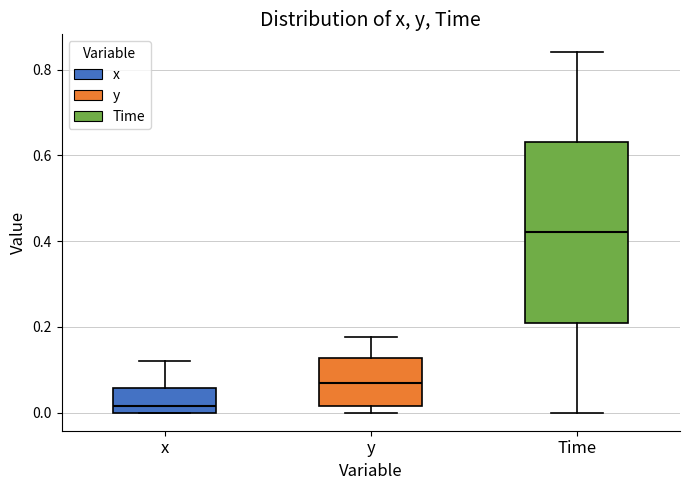

Reading left to right, transcribe this box plot: for each box, give where its median line is, the range the box spans, and where its two whiskers end, as read against the y-axis. The values are not printed on the chart, so give them approximately, as read against the axis.

x: median 0.02, box 0.00 to 0.06, whiskers 0.00 to 0.12
y: median 0.06, box 0.02 to 0.12, whiskers 0.00 to 0.18
Time: median 0.42, box 0.22 to 0.64, whiskers 0.00 to 0.84